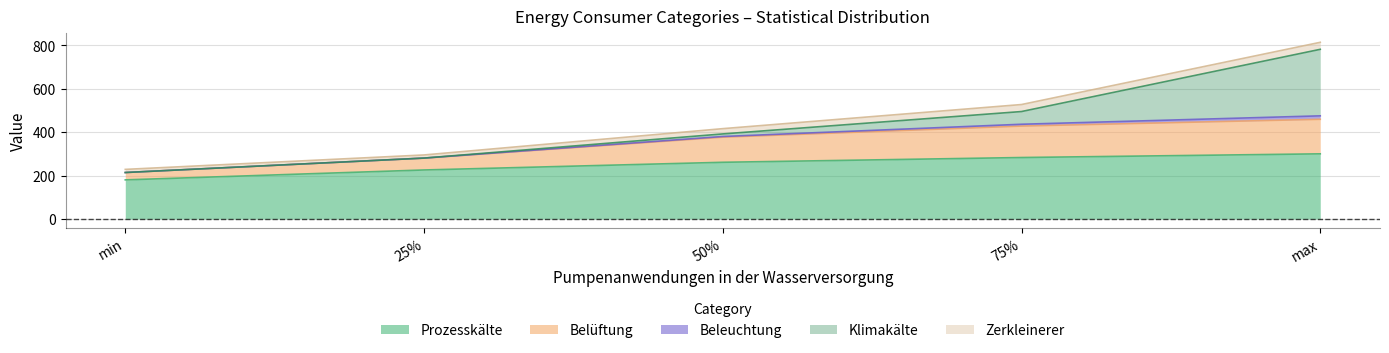

At which category is the sum across all series the highest?

max